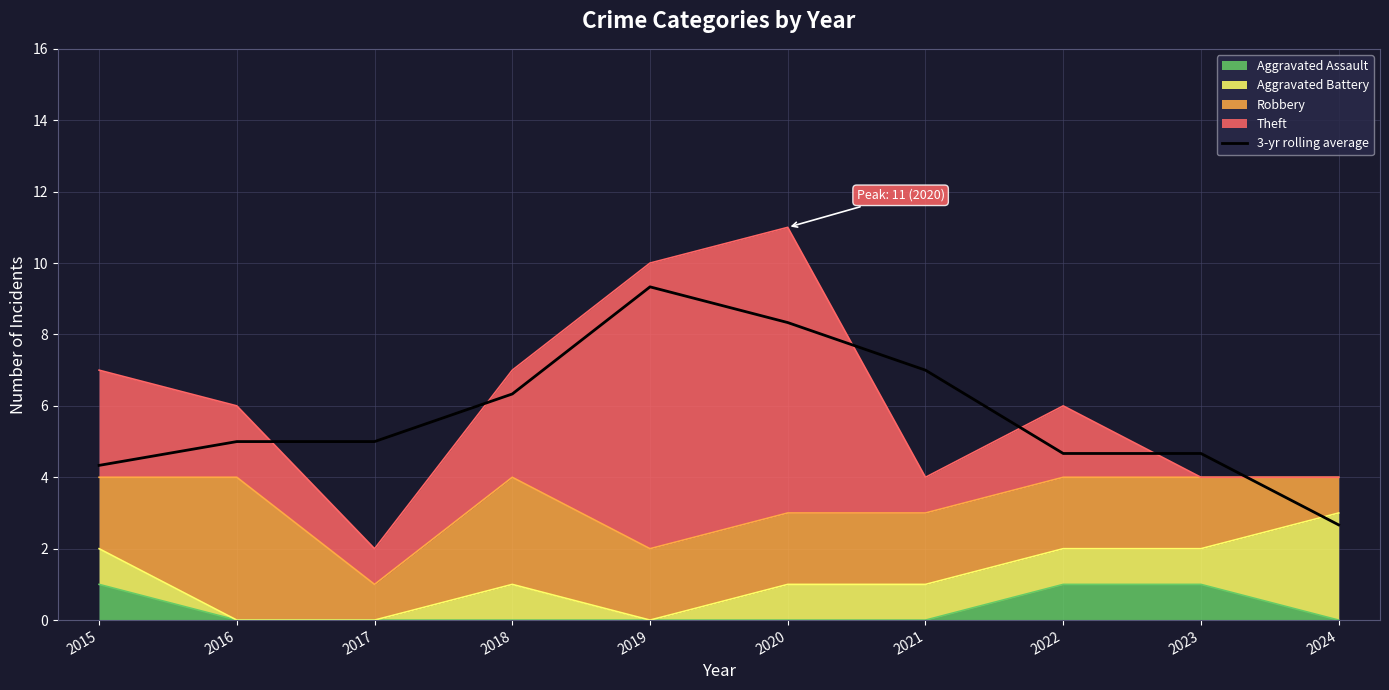

The chart shows a value of 4.3 at 2015. True or false?

True